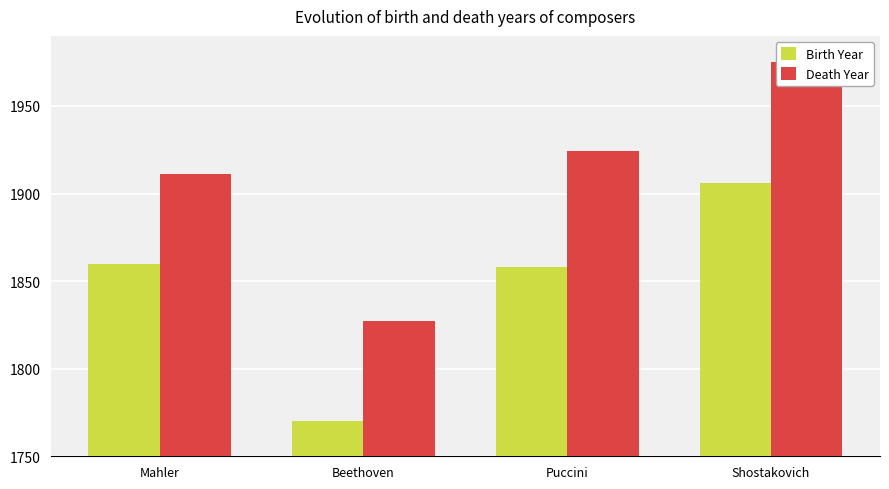

What is the sum of the Death Year values at Puccini and Beethoven?

3751